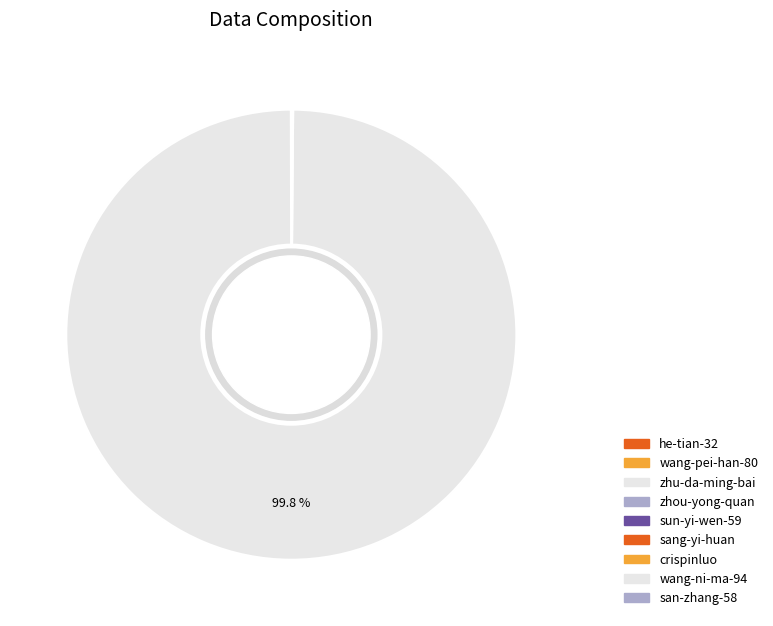

To the nearest percent, what is the difference between the largest and smallest slice percentages?

100%